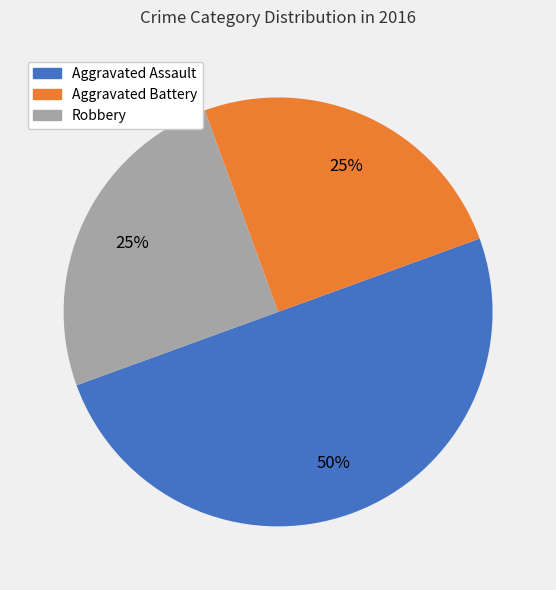

To the nearest percent, what is the difference between the largest and smallest slice percentages?

25%